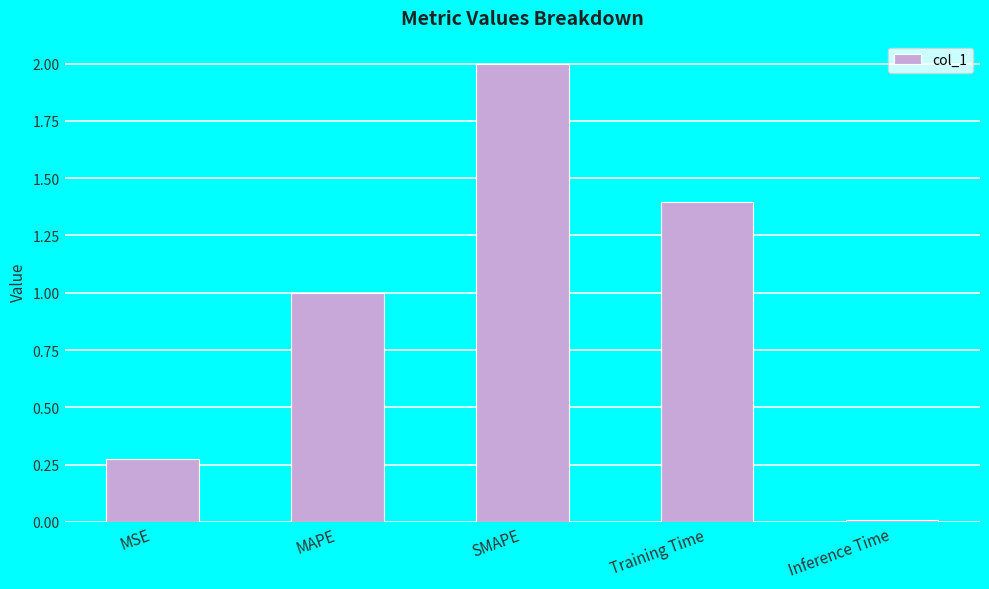

What is the sum of the values at Inference Time and Training Time?

1.4